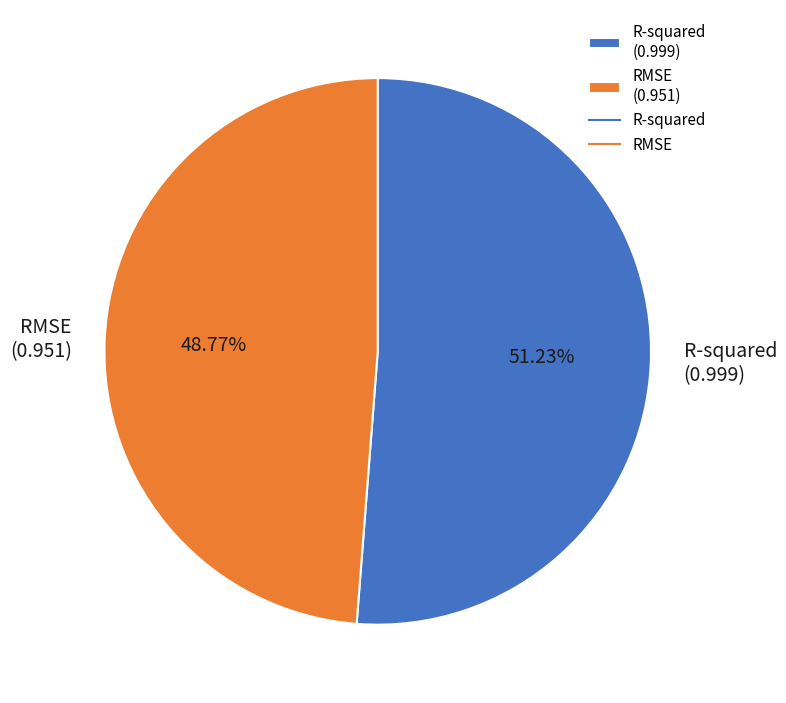

Is the sum of R-squared and RMSE greater than half?

Yes